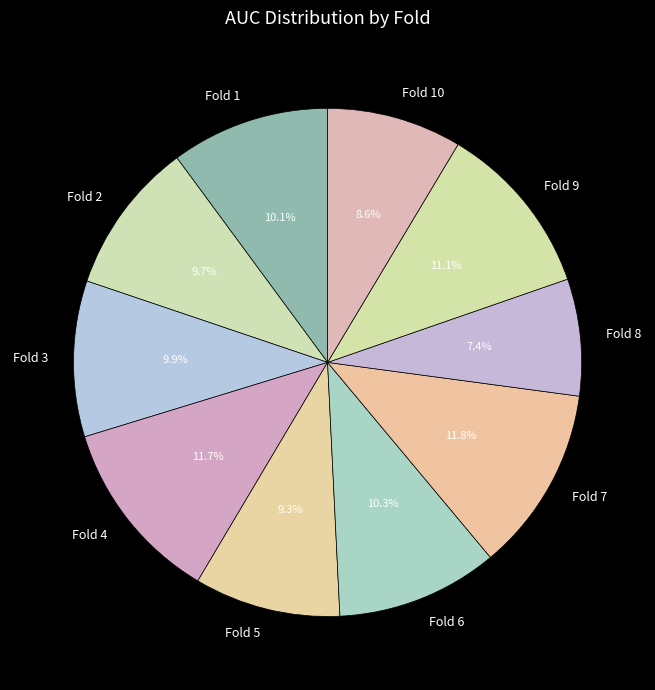

Count the number of slices in the pie.

10